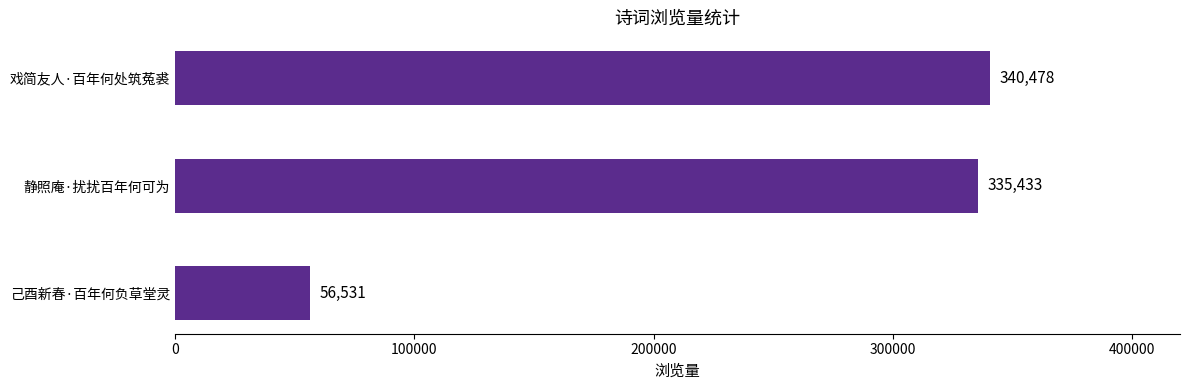

True or false: the data shows 56531 at 己酉新春·百年何负草堂灵.

True